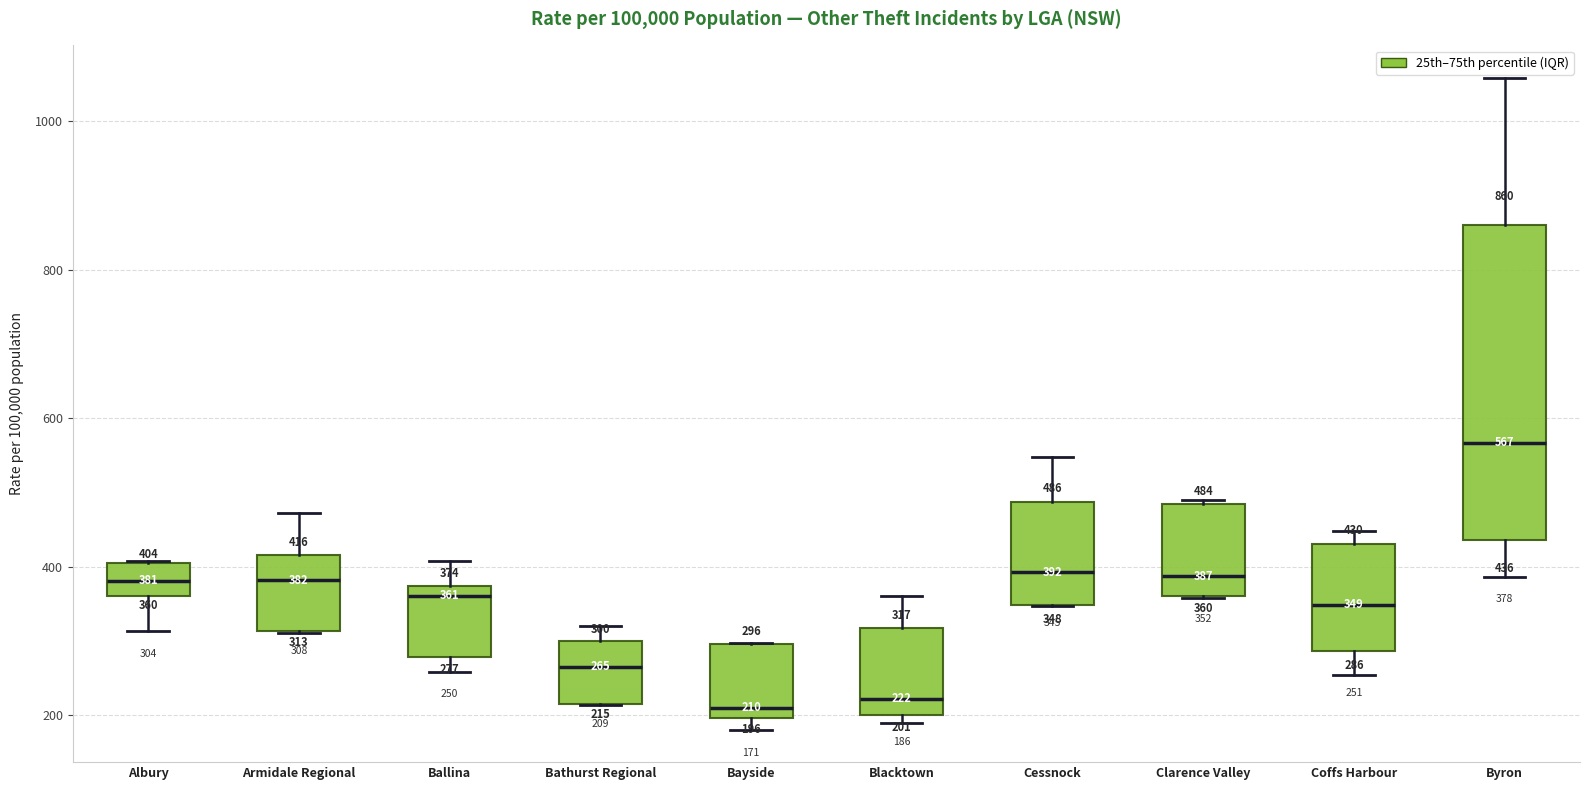

Comparing the boxes themselves (not the whiskers), which one is the tallest?

Byron